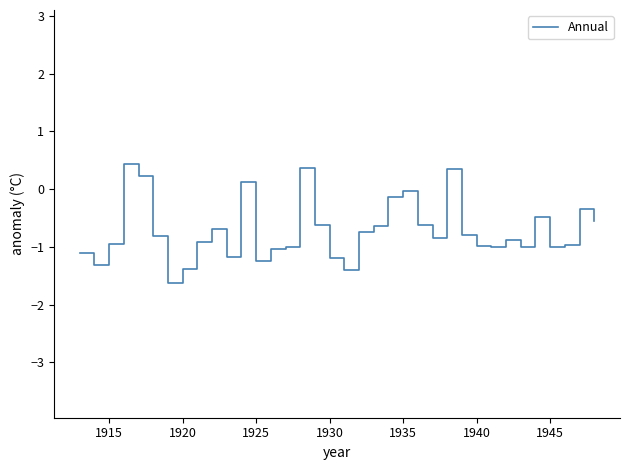

Is this an area chart (filled region under the line)?

No